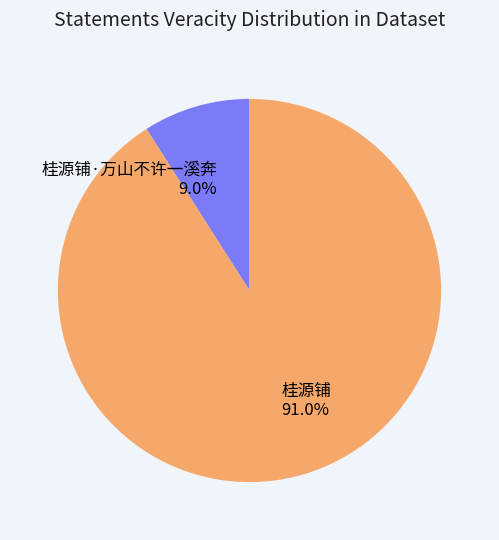

Does any single category account for the majority?

Yes